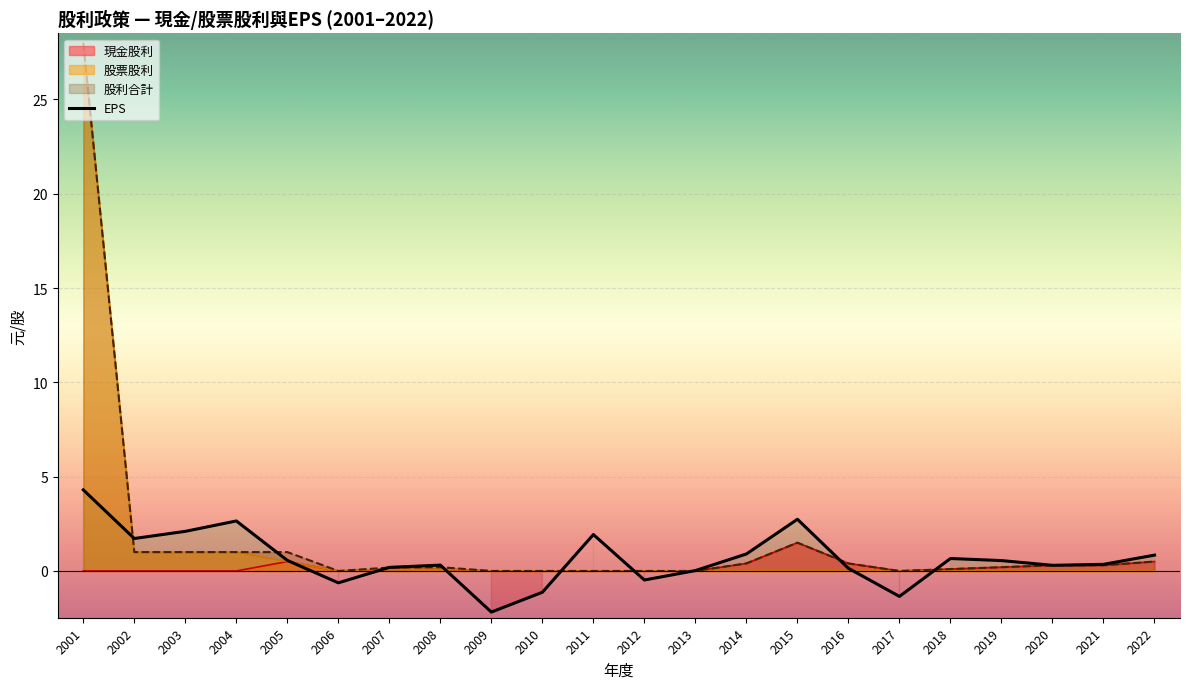

Where does the data first go above 0?

2001